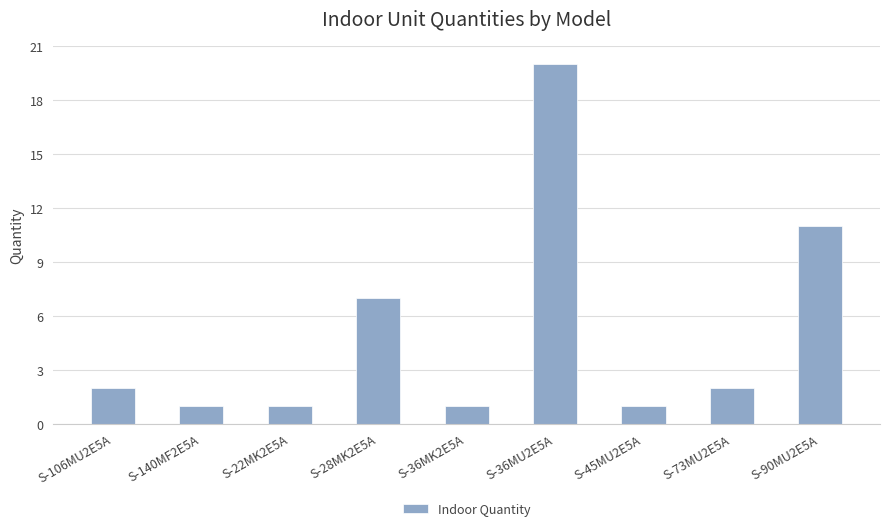

Is it true that the value at S-28MK2E5A is 10?

False